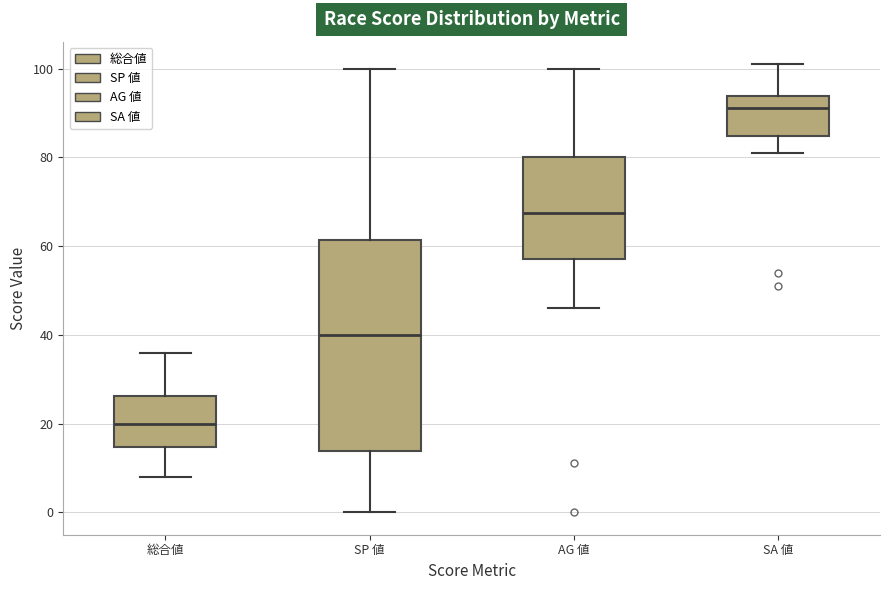

Reading left to right, transcribe this box plot: for each box, give where its median line is, the range the box spans, and where its two whiskers end, as read against the y-axis. The values are not printed on the chart, so give them approximately, as read against the axis.

総合値: median 20, box 14 to 26, whiskers 8 to 36
SP 値: median 40, box 14 to 62, whiskers 0 to 100
AG 値: median 68, box 58 to 80, whiskers 46 to 100
SA 値: median 92, box 84 to 94, whiskers 82 to 102